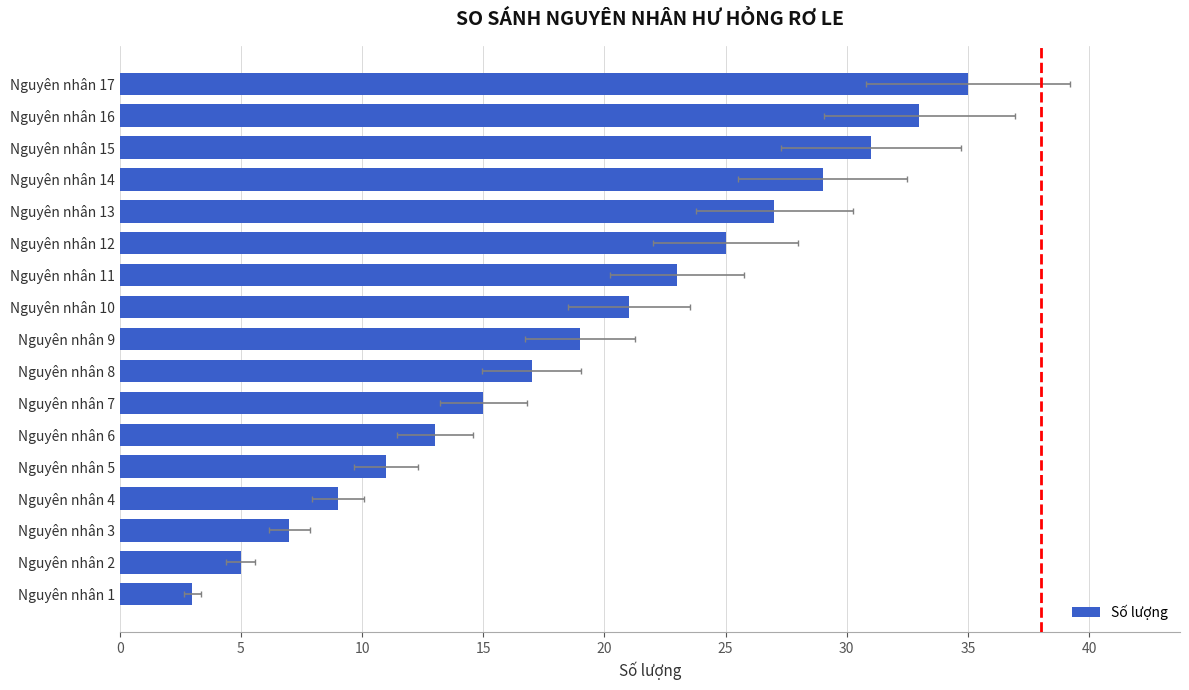

What is the value of the 3rd bar from the left?

7